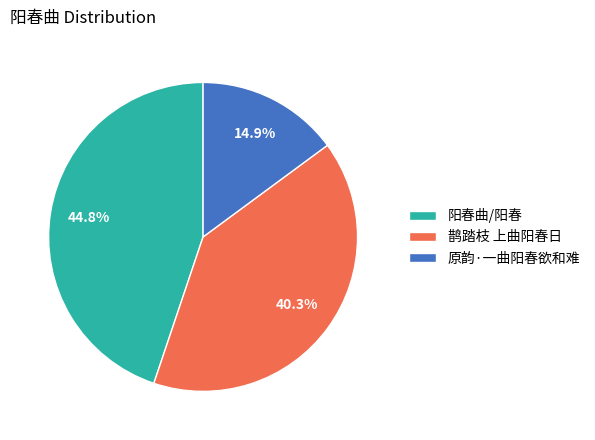

How many segments does this pie chart have?

3